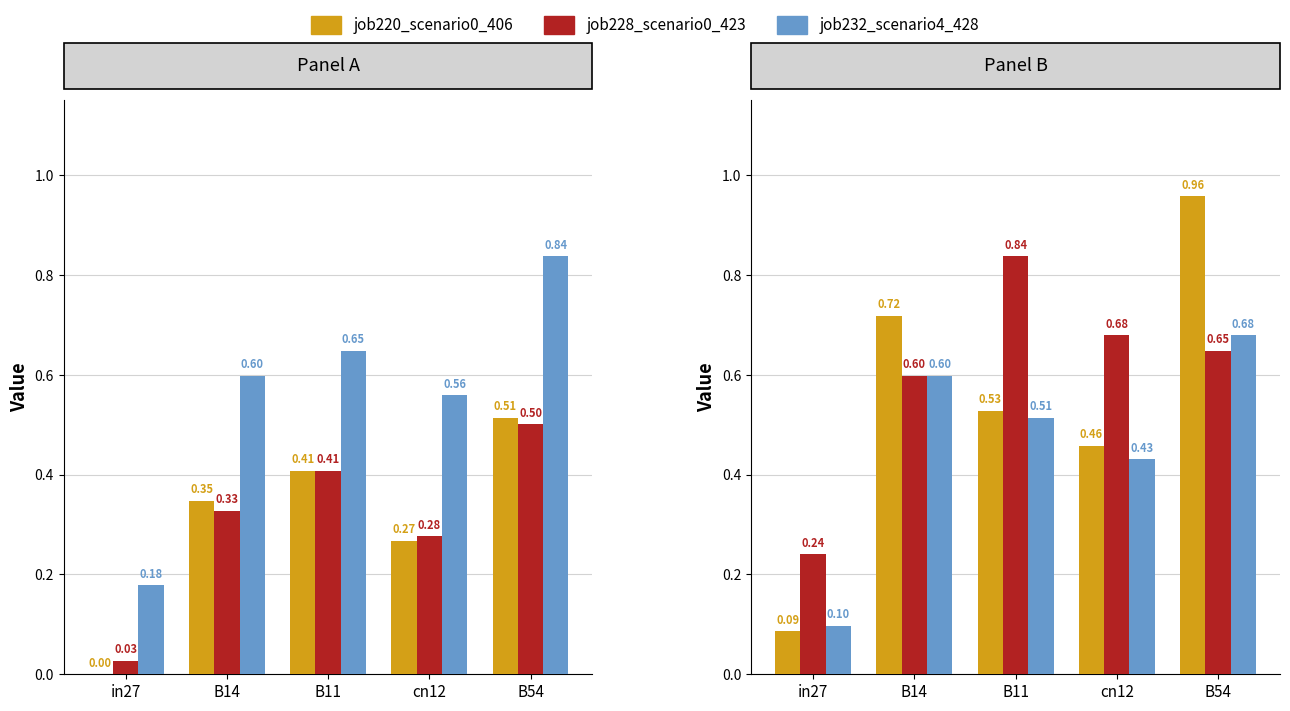

At how many categories does at least one series exceed 0?

5